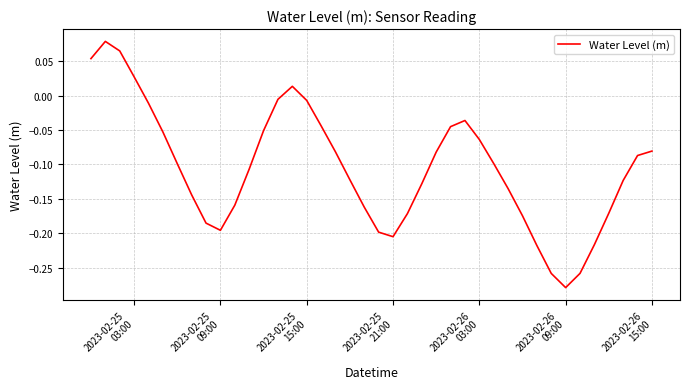

Is this an area chart (filled region under the line)?

No